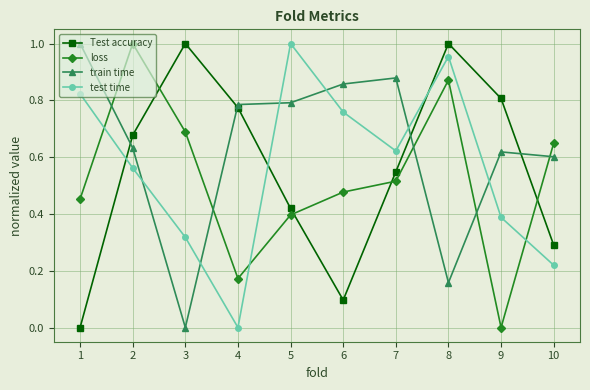

At which category does test time reach its first local valley?

4